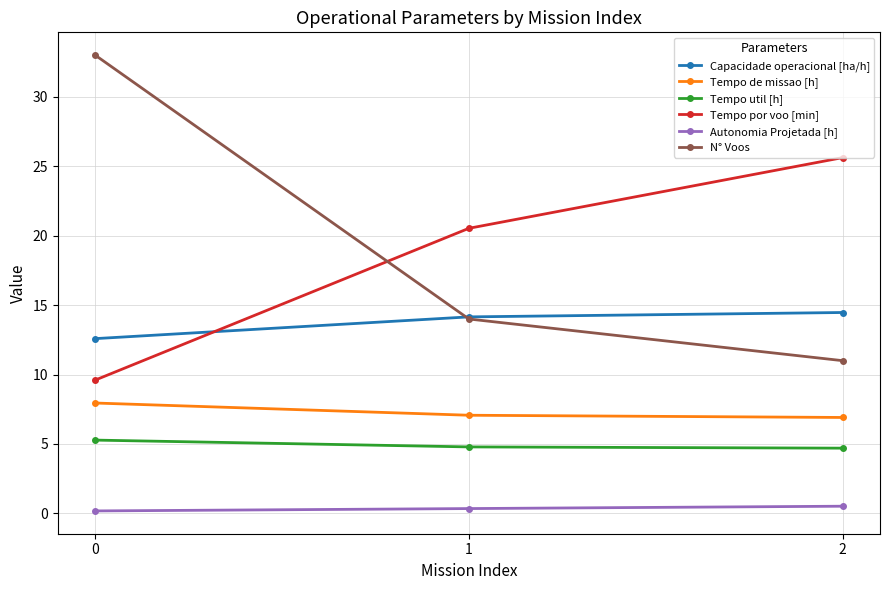

How many lines are shown in the chart?

6